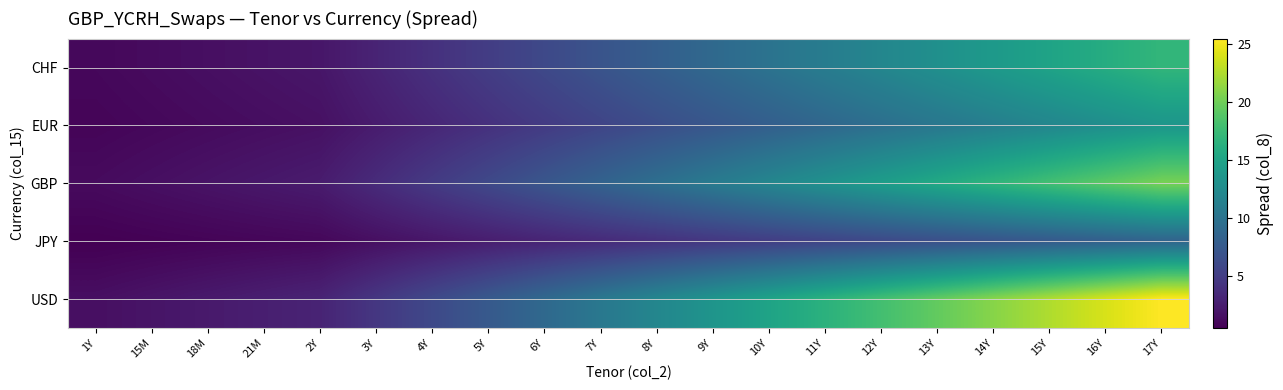

Which series changed the most between 14Y and 15Y?

USD